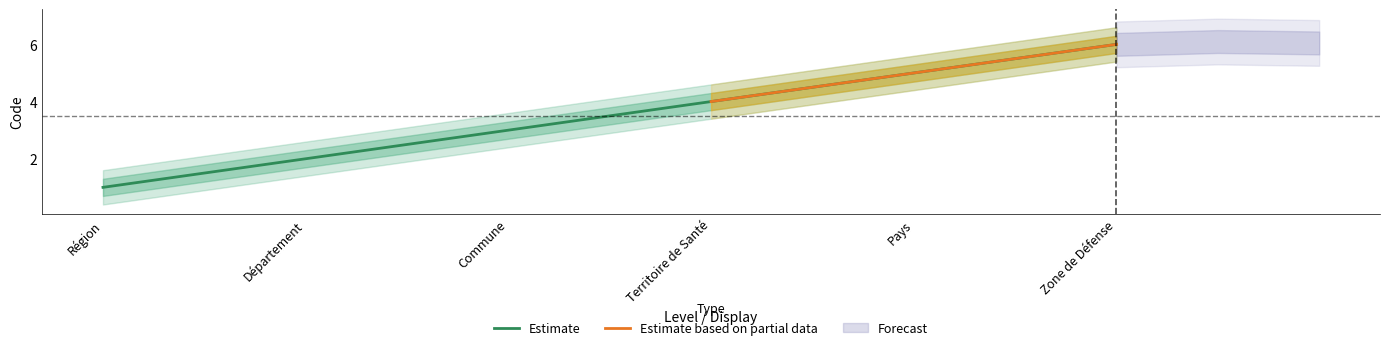

True or false: Estimate and Estimate_upper1 cross at least once.

False